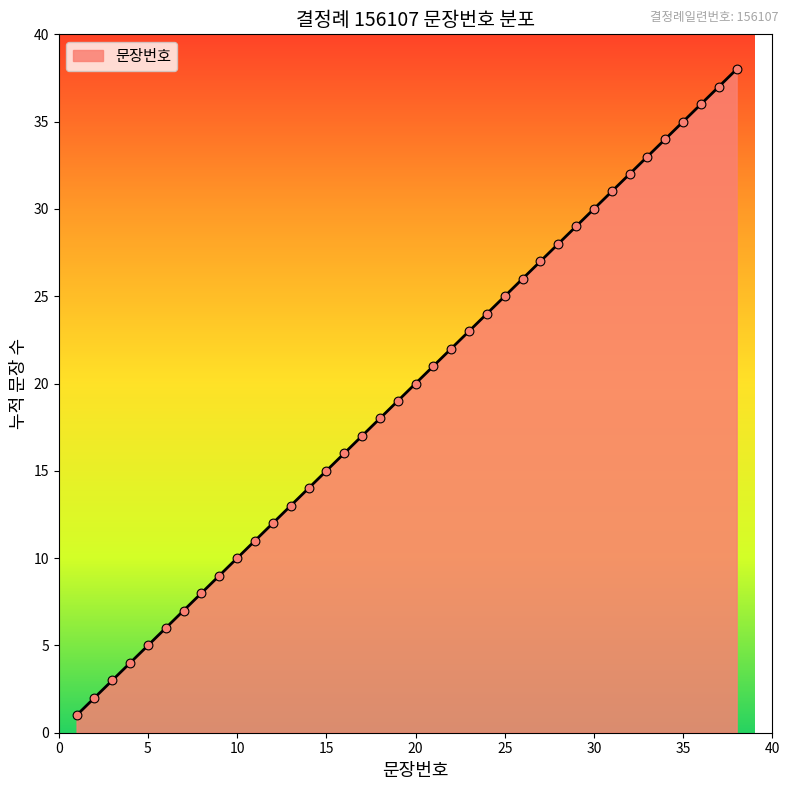

What is the maximum value shown in the chart?

38